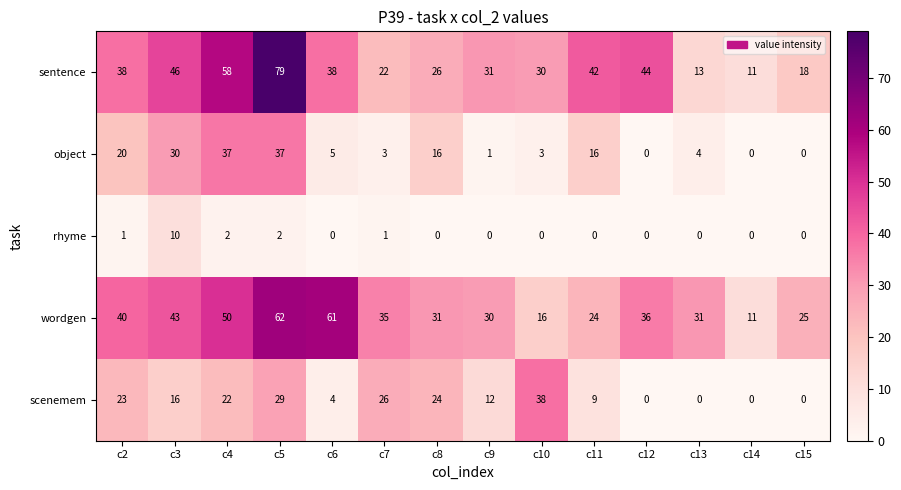

Rank the series at c3 from highest to lowest value.

sentence, wordgen, object, scenemem, rhyme